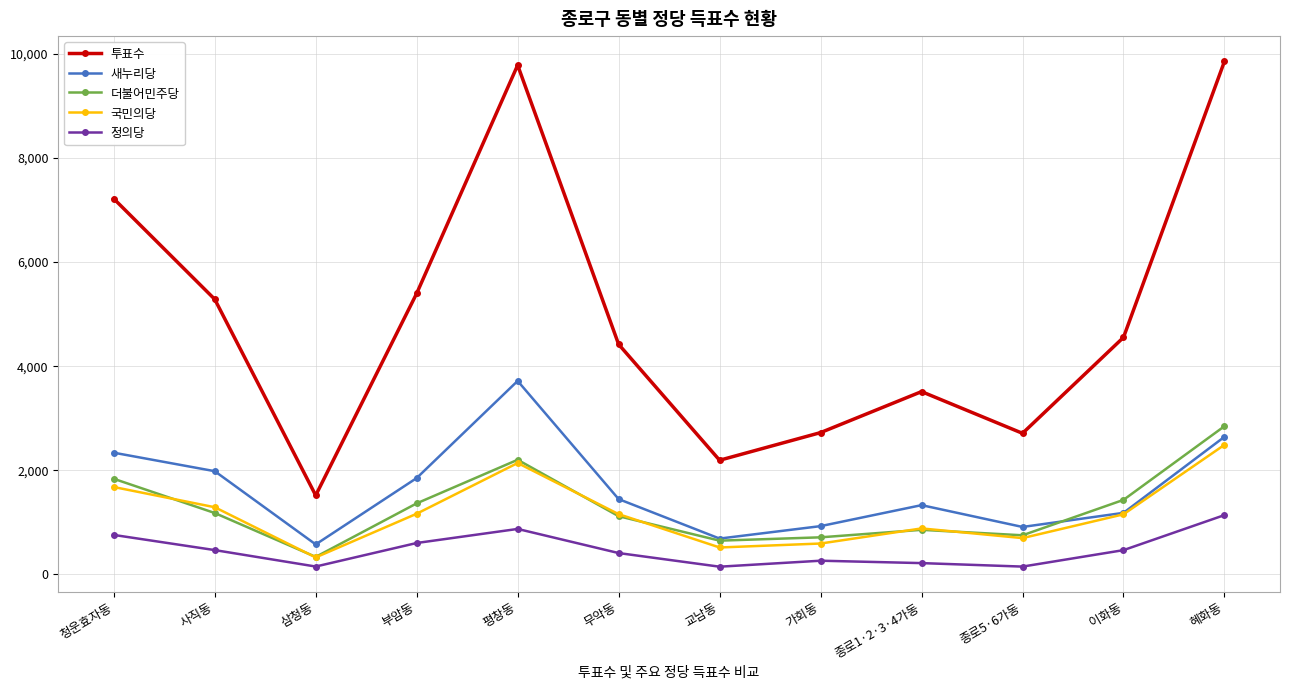

What value does the 새누리당 series have at 부암동?

1851